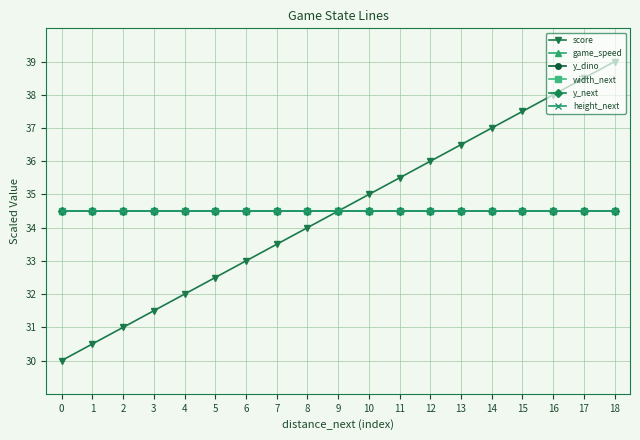

True or false: score and width_next intersect in this chart.

False